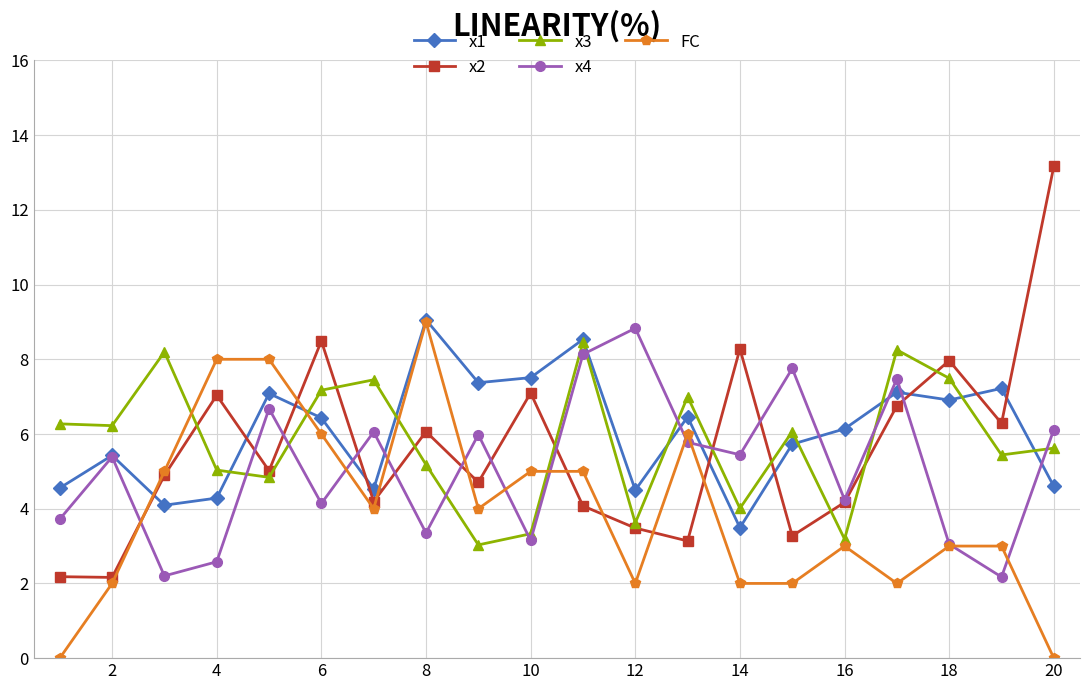

Which series ends up on top after the final intersection of x3 and x4?

x4